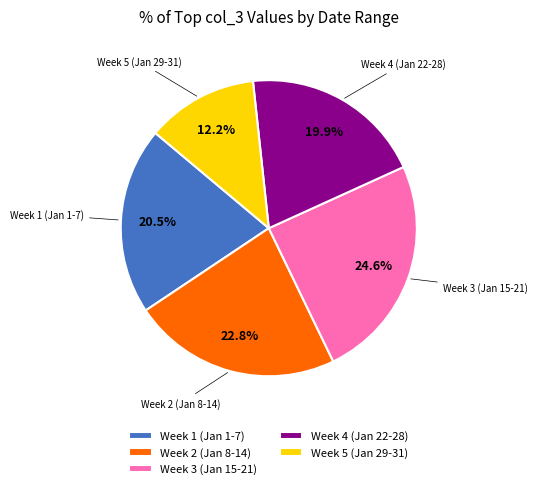

To the nearest percent, what is the average slice percentage?

20%